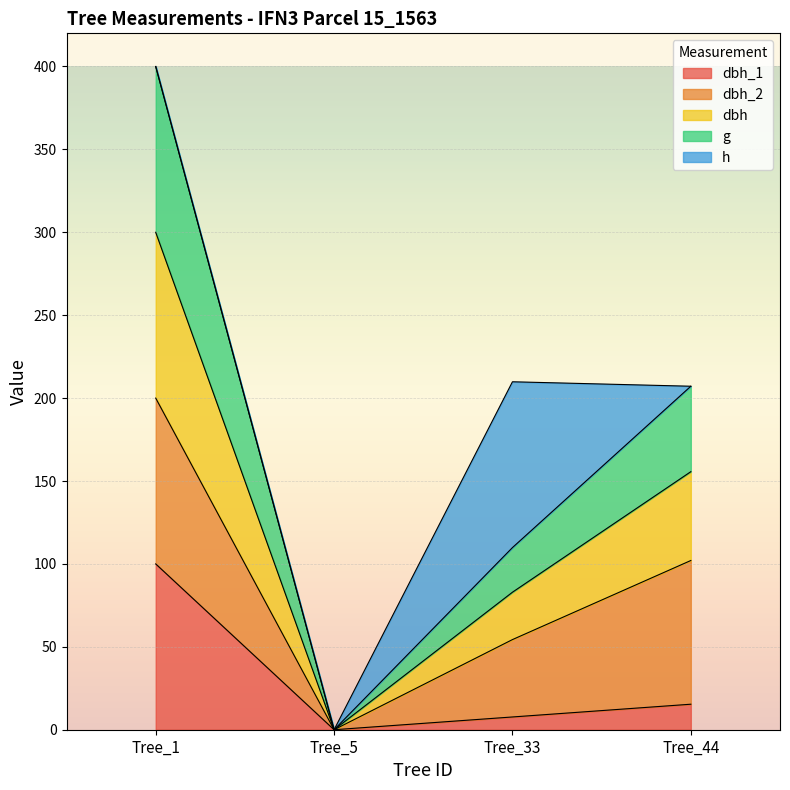

How many interior local valleys does the dbh series have?

1